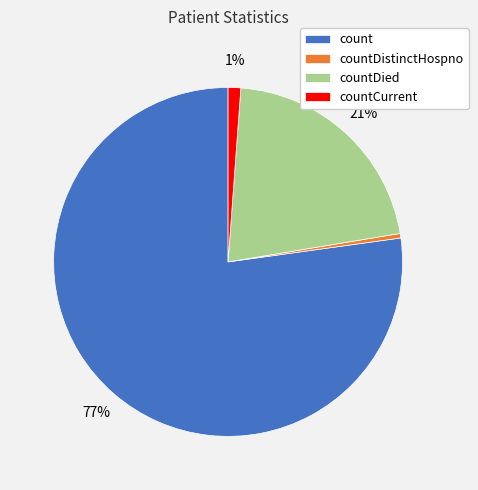

Which slice represents more than half of the pie?

count